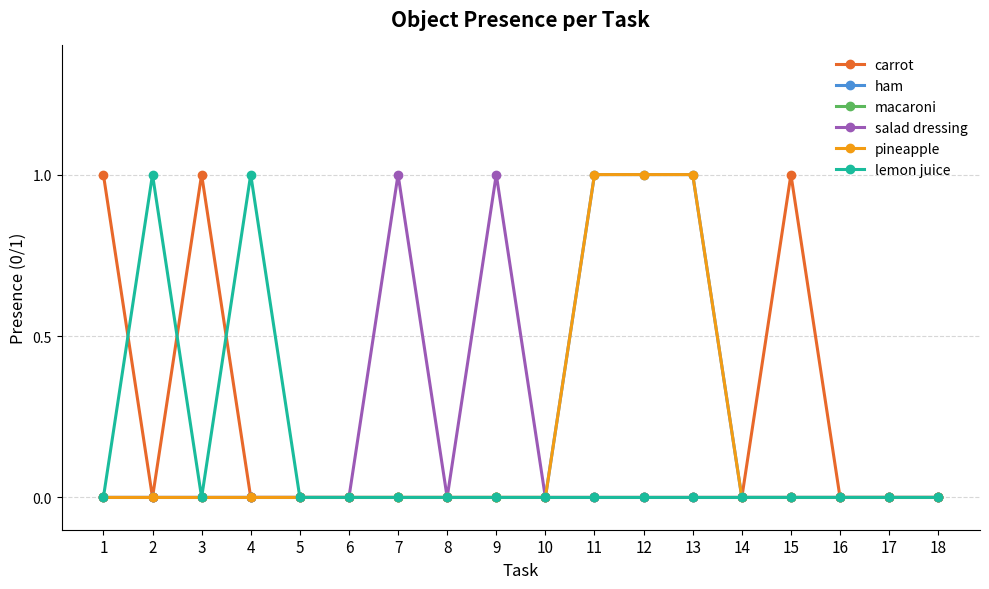

Which series has the largest total across all categories?

carrot